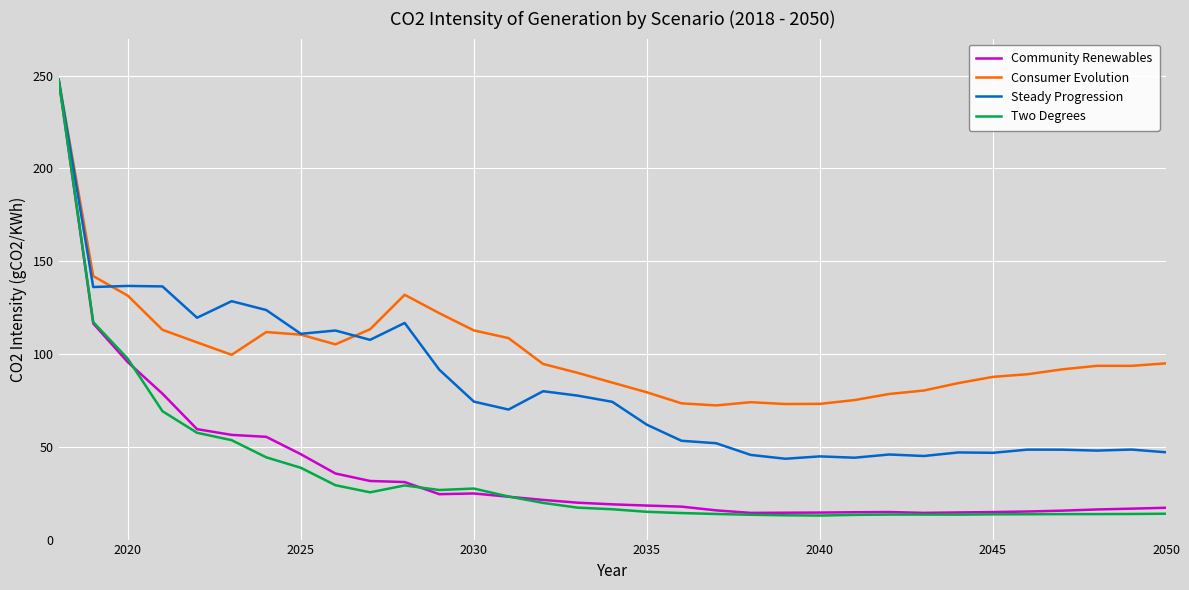

Which series has the widest spread of values?

Two Degrees